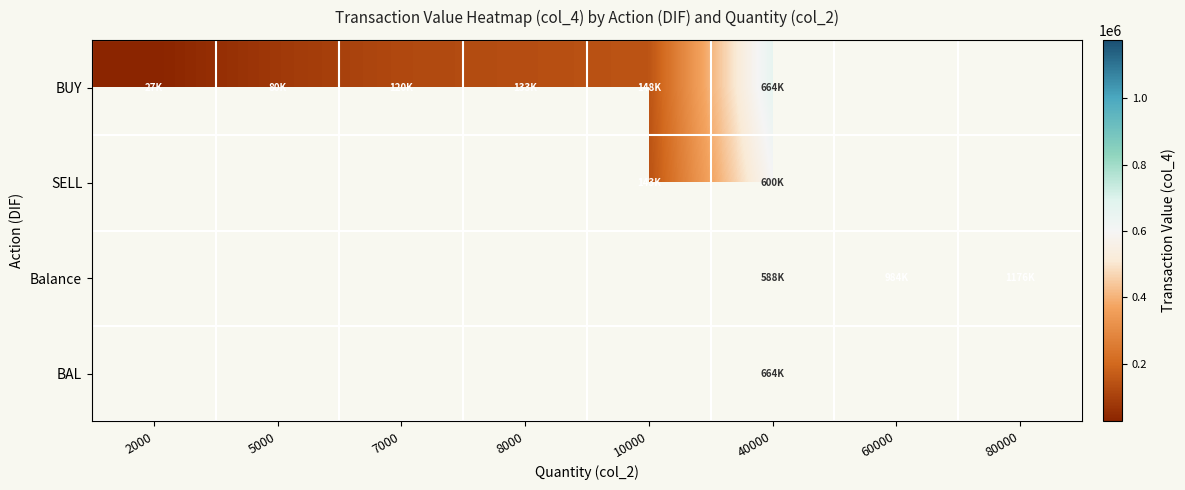

How many series are shown in this chart?

4